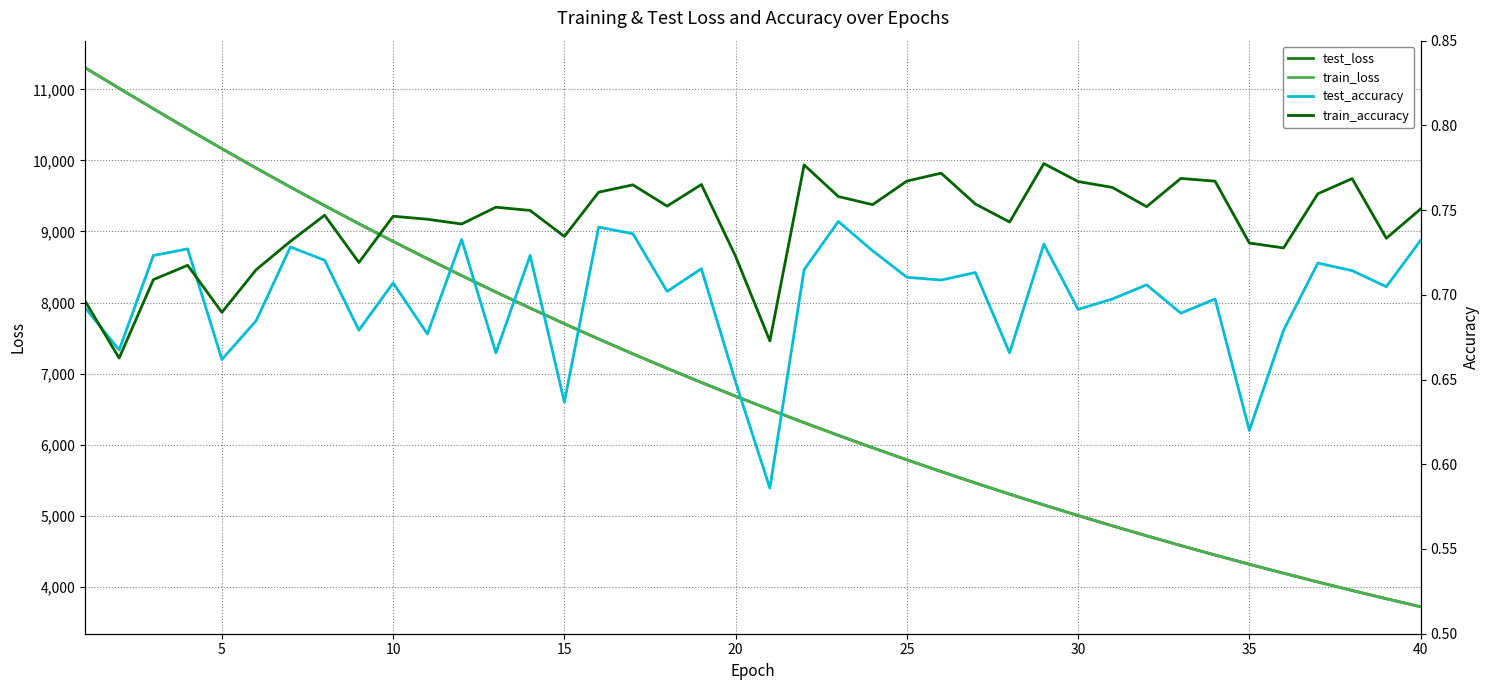

What is the highest value of the train_loss series?

11305.7